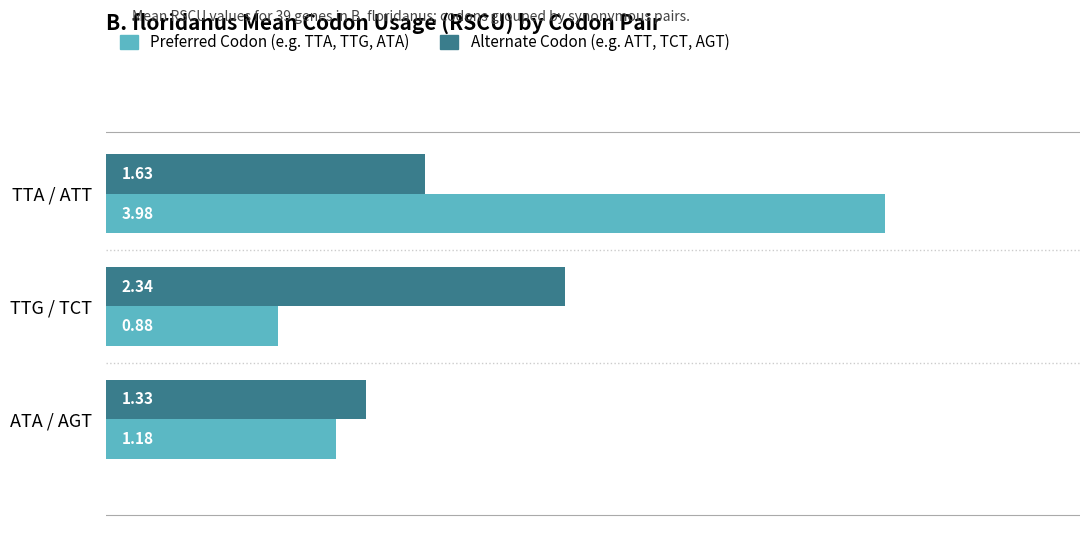

List the series in order of their overall mean, highest first.

Preferred Codon (e.g. TTA, TTG, ATA), Alternate Codon (e.g. ATT, TCT, AGT)